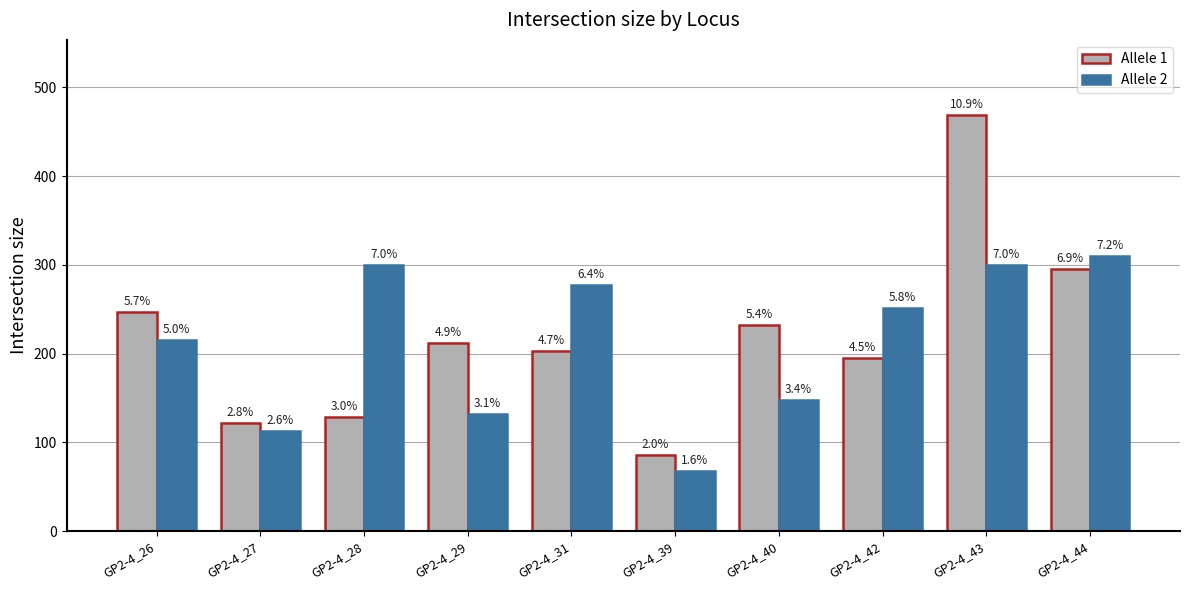

Which label corresponds to the smallest value in the chart?

GP2-4_39